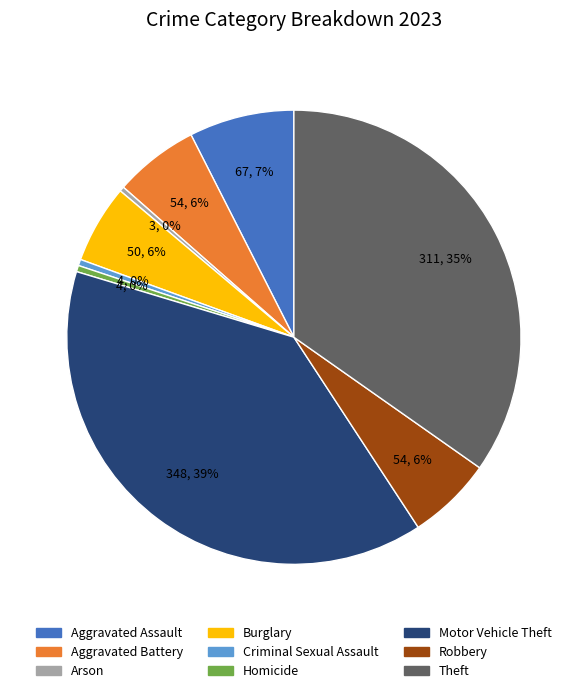

How many slices are in this pie chart?

9